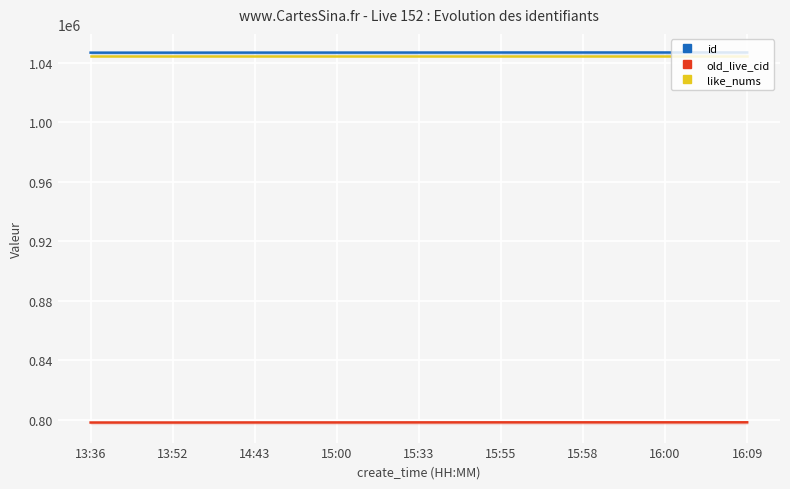

Which category has the lowest value across all series?

13:36